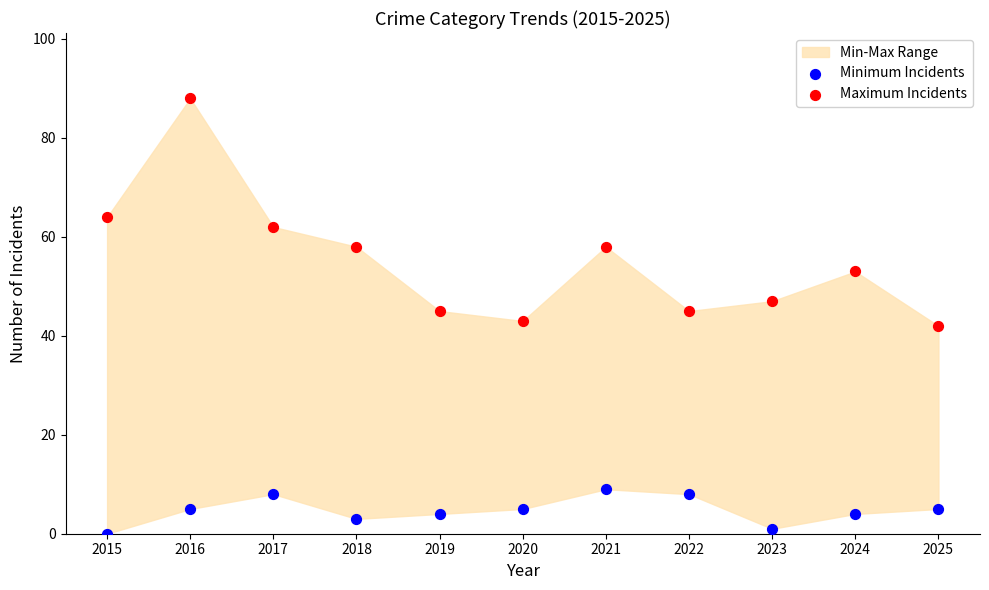

Which series reaches the minimum Y coordinate?

Minimum Incidents